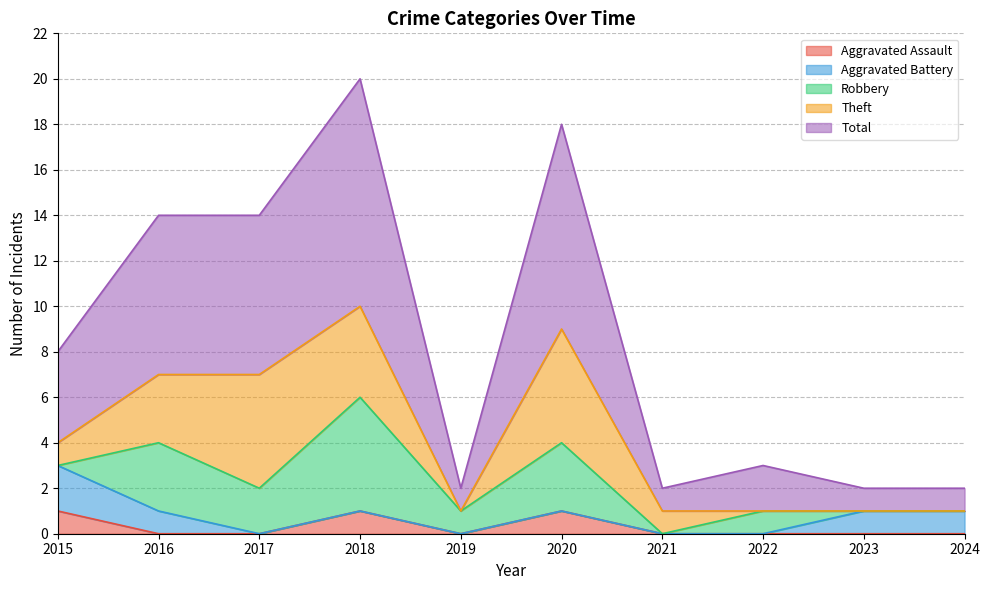

Which series has the largest total across all categories?

Total